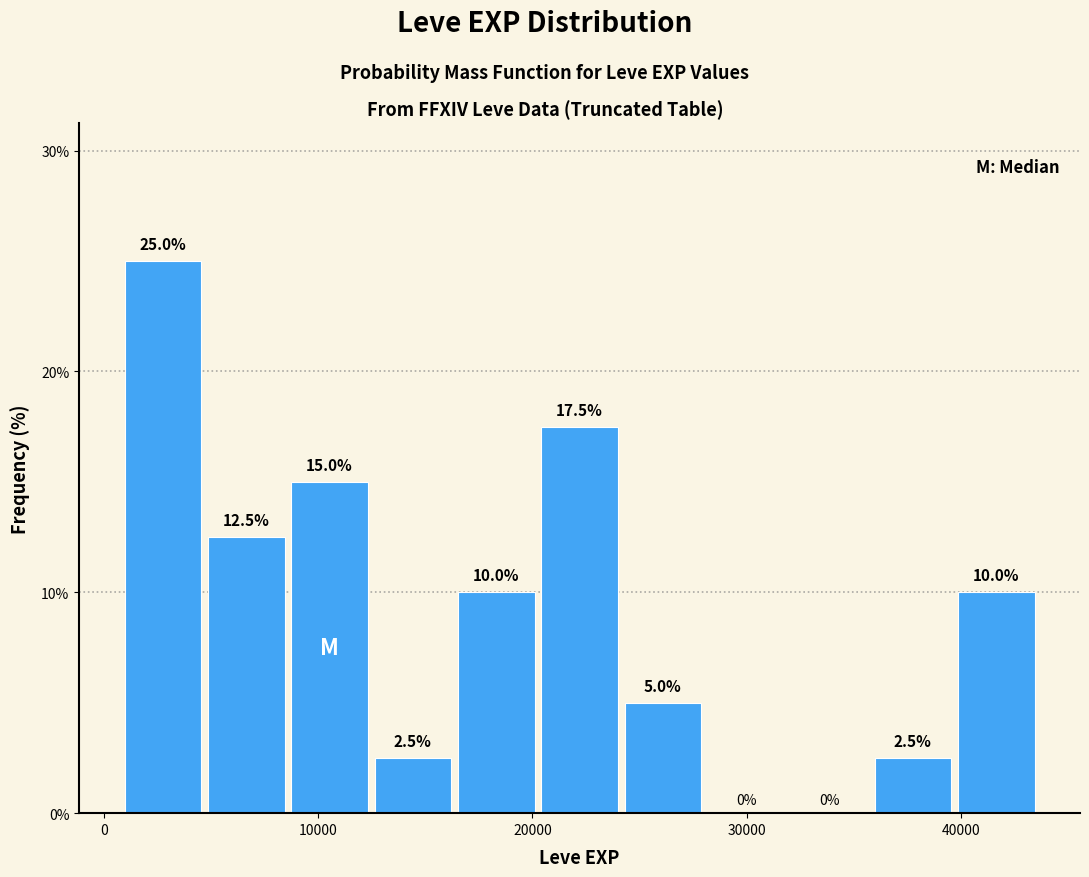

Around what value on the x-axis is the tallest bar? Give the approximate position of its centre, as read against the axis.

3000